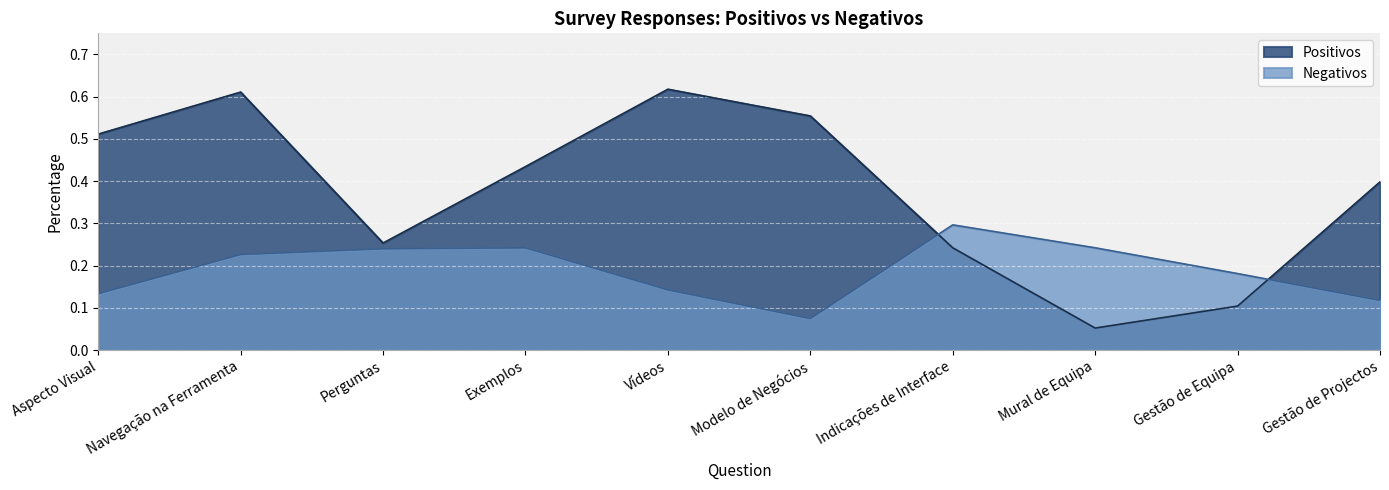

Rank the series by their average value, from lowest to highest.

Negativos, Positivos